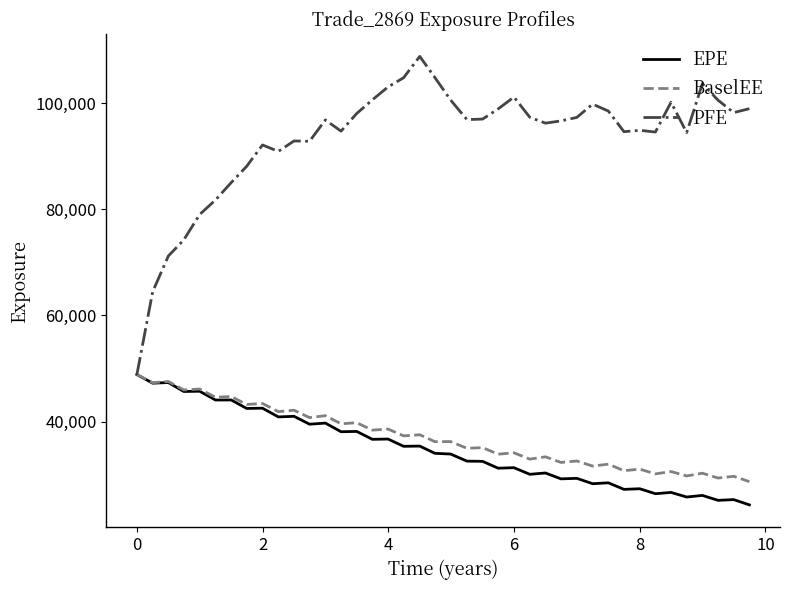

What is the lowest value of the PFE series?

48864.9